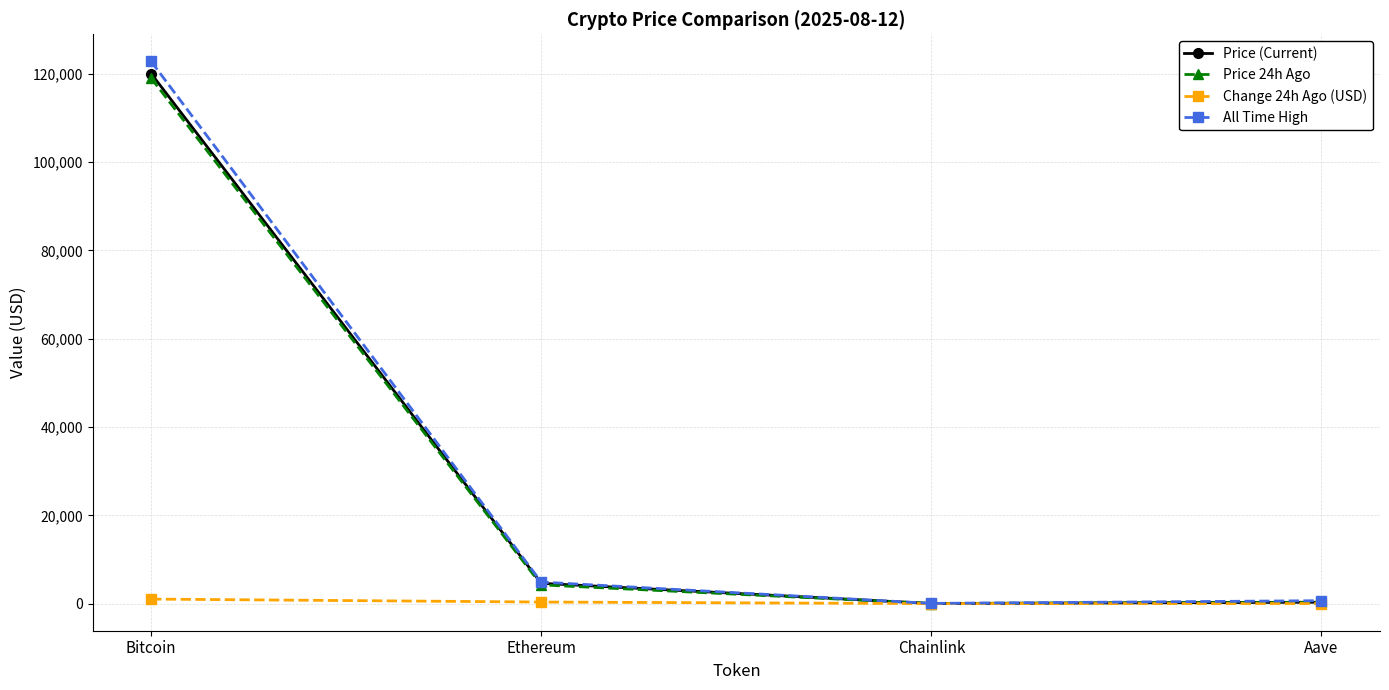

What is the maximum value for Price (Current)?

120071.0